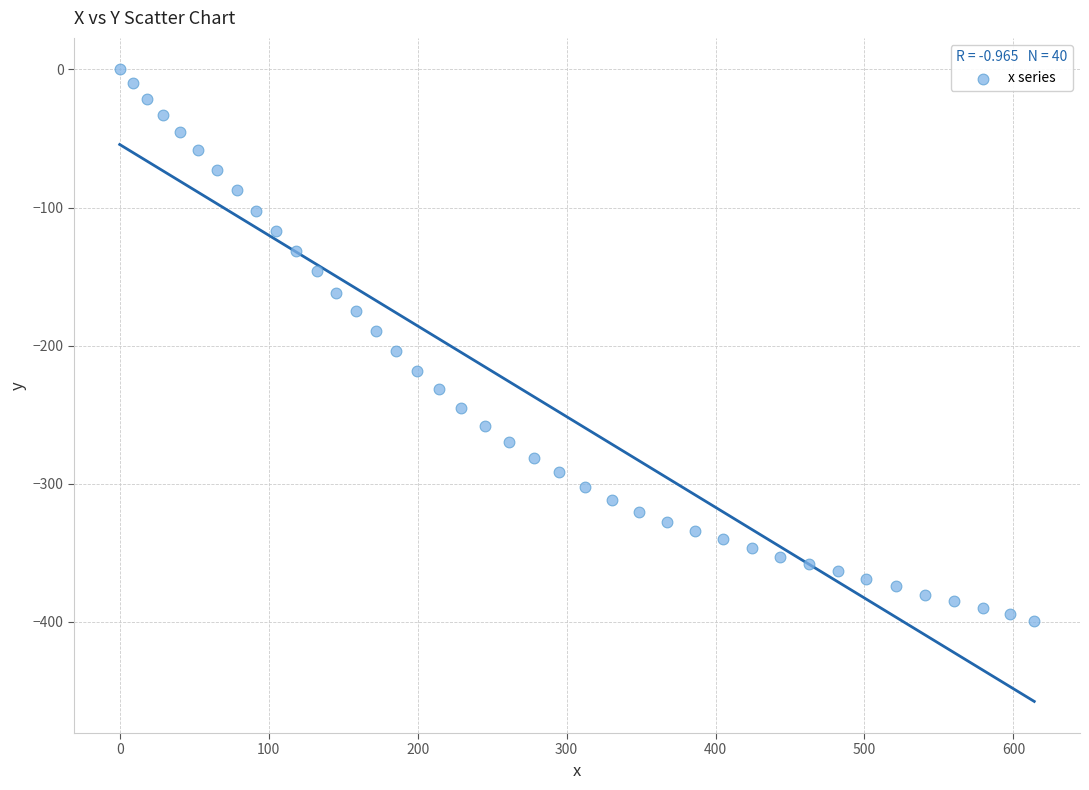

What is the range of X values (max minus min)?

614.0